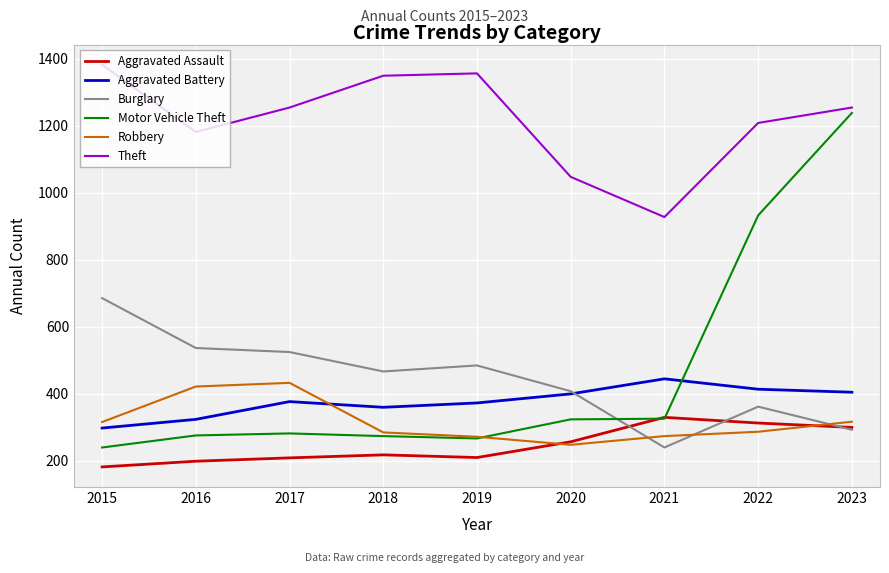

At which category does Burglary reach its first local peak?

2019